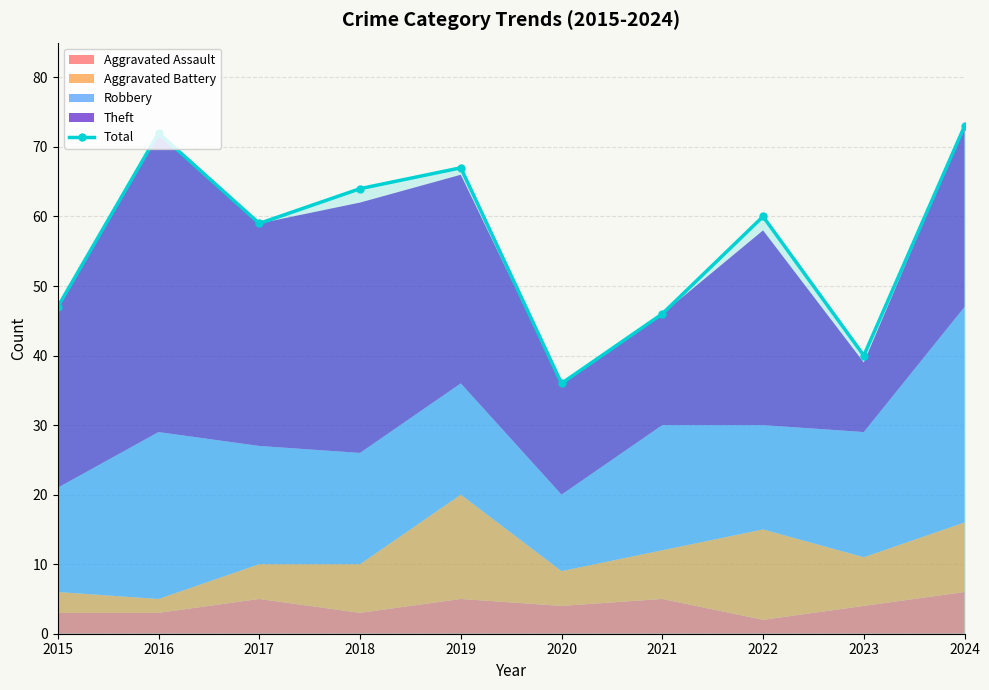

True or false: the data shows 59 at 2017.

True